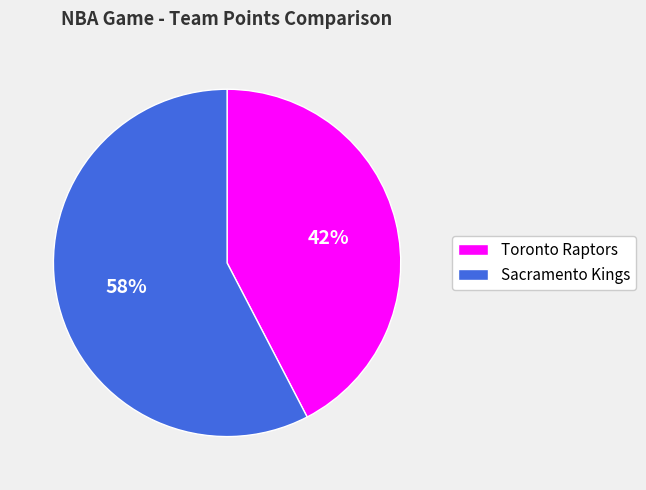

What is the ratio of the value at Toronto Raptors to the value at Sacramento Kings?

0.7